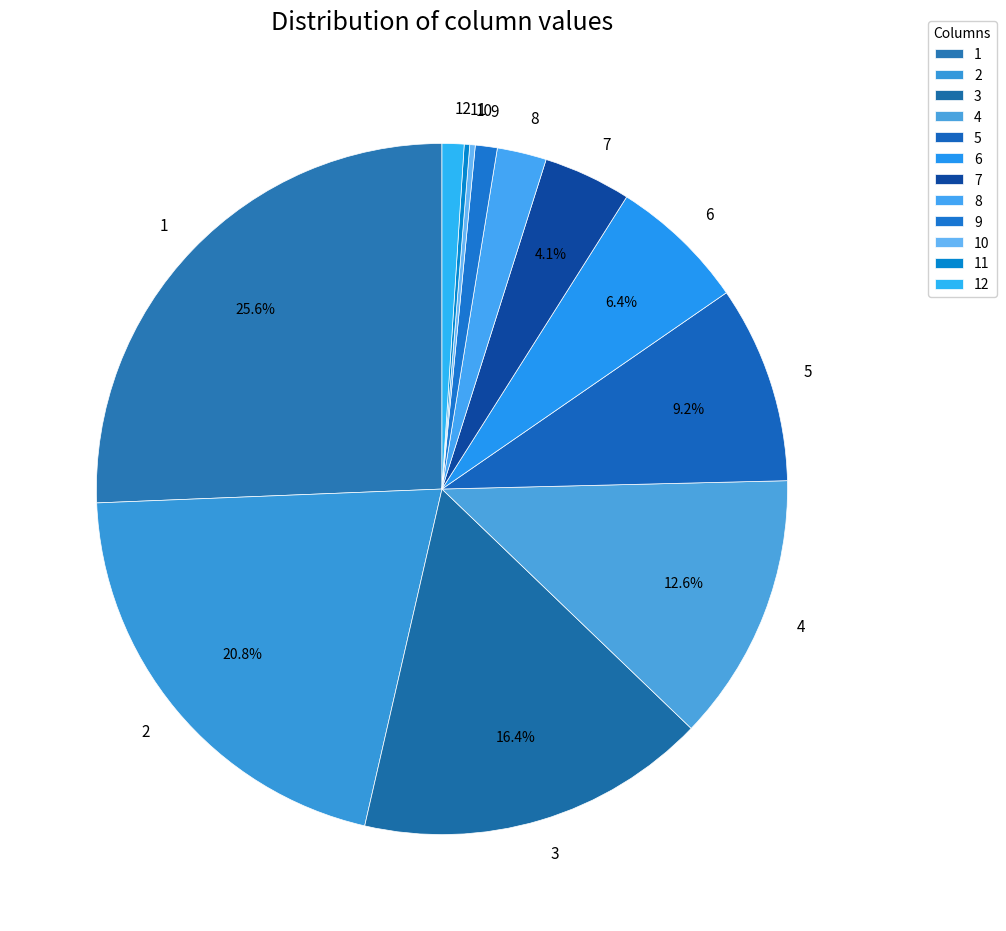

What is the largest slice in the pie chart?

1